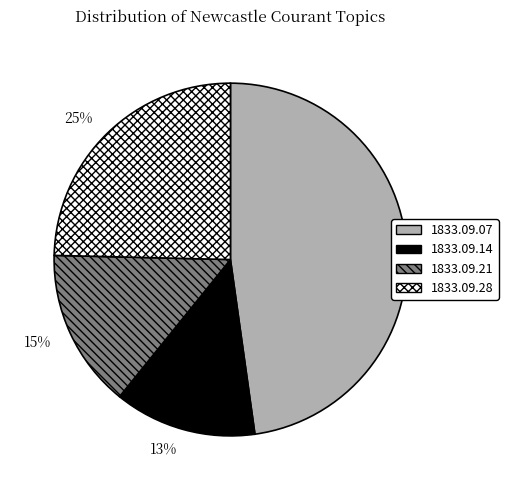

What is the largest slice in the pie chart?

1833.09.07